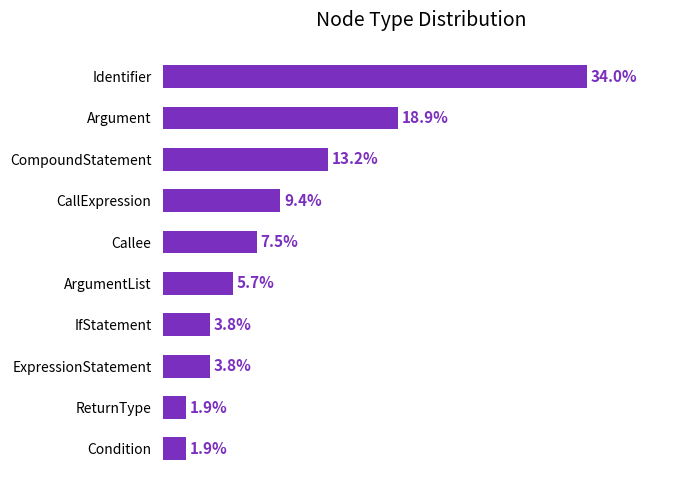

Where is the data nearest to the value 17?

Argument